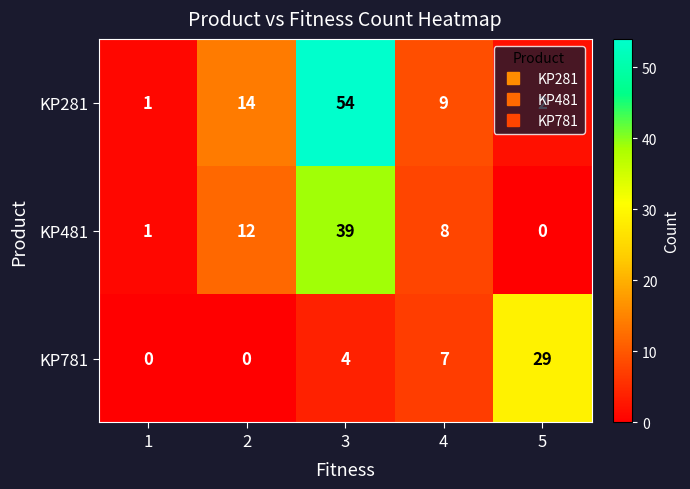

What is the spread (max minus min) of values at 5?

29